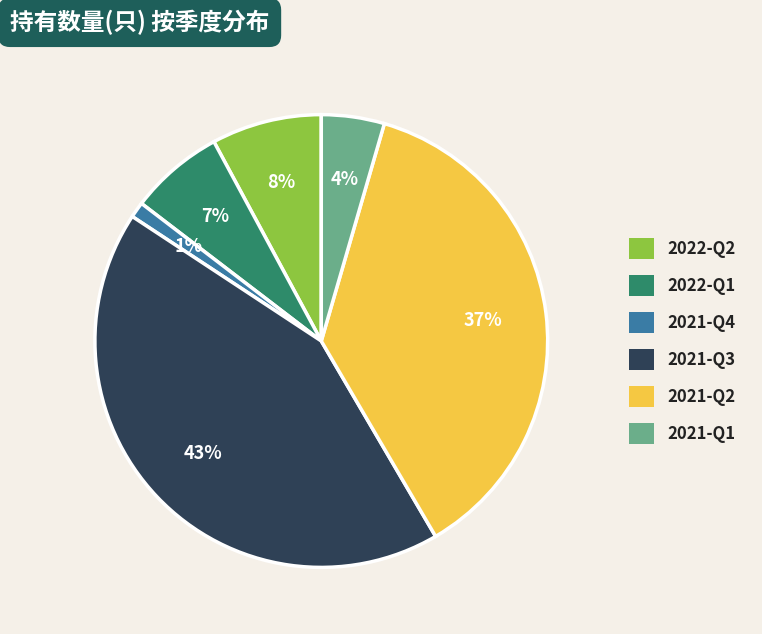

Is it true that 2021-Q4 is 11% of the pie?

False